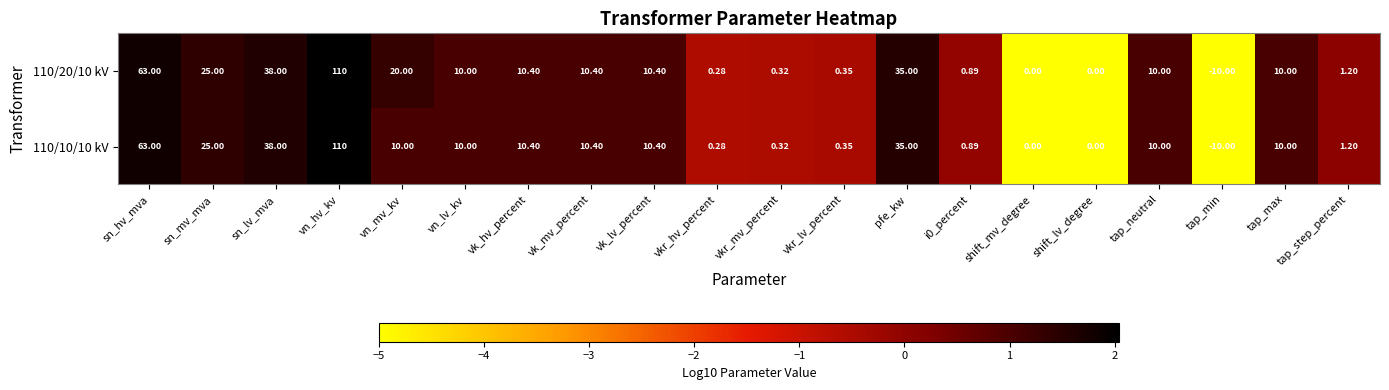

At which category is the sum across all series the highest?

vn_hv_kv